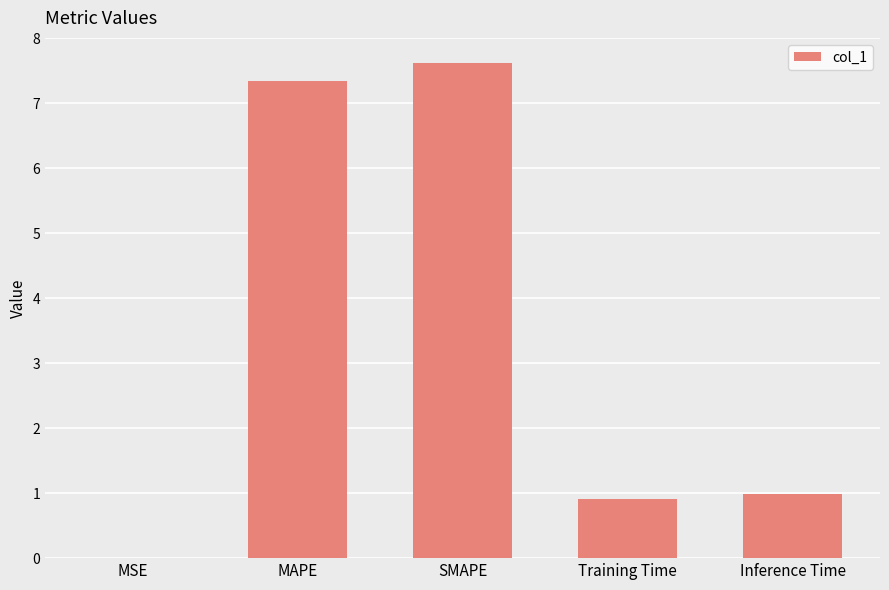

True or false: the data shows 1.0 at Inference Time.

True